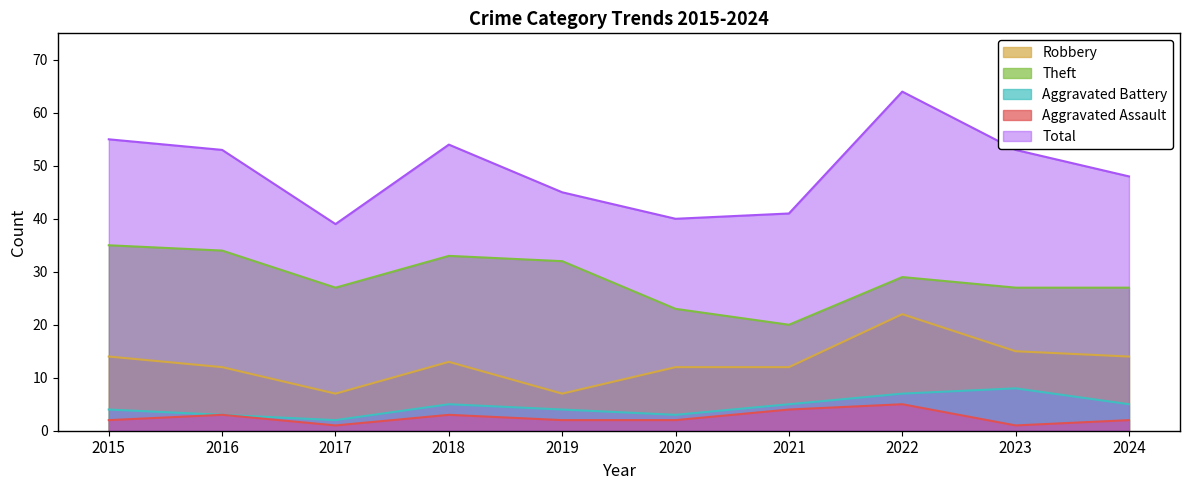

At which category does Total reach its first local peak?

2018